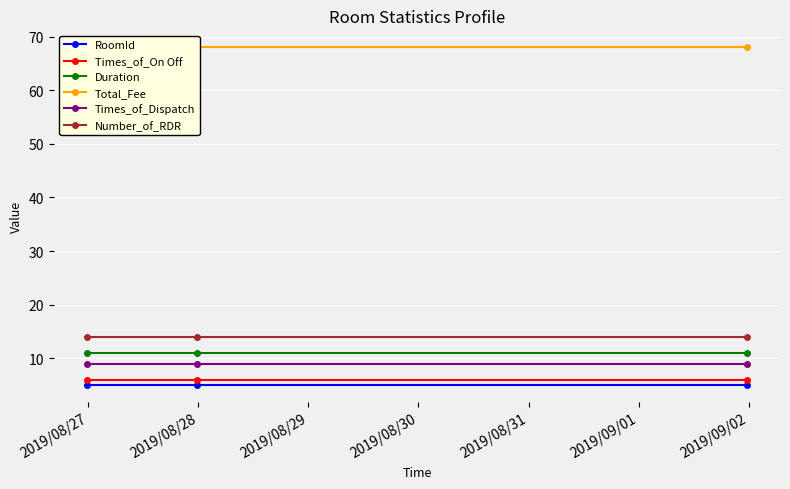

What is the maximum value for Number_of_RDR?

14